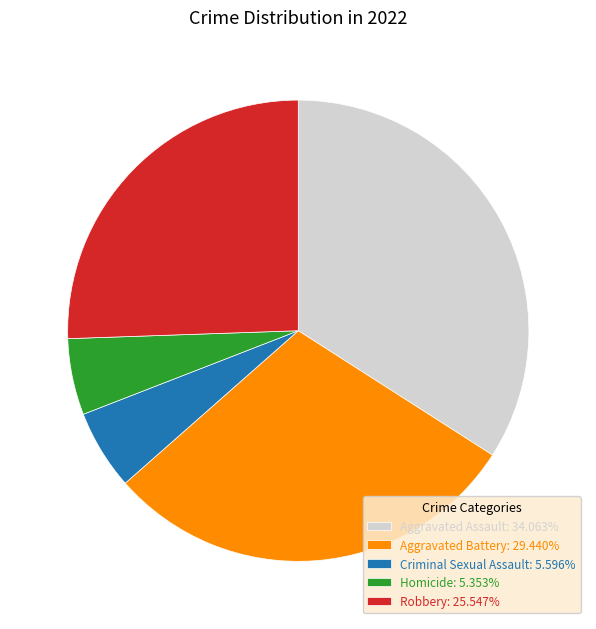

Count the number of slices in the pie.

5